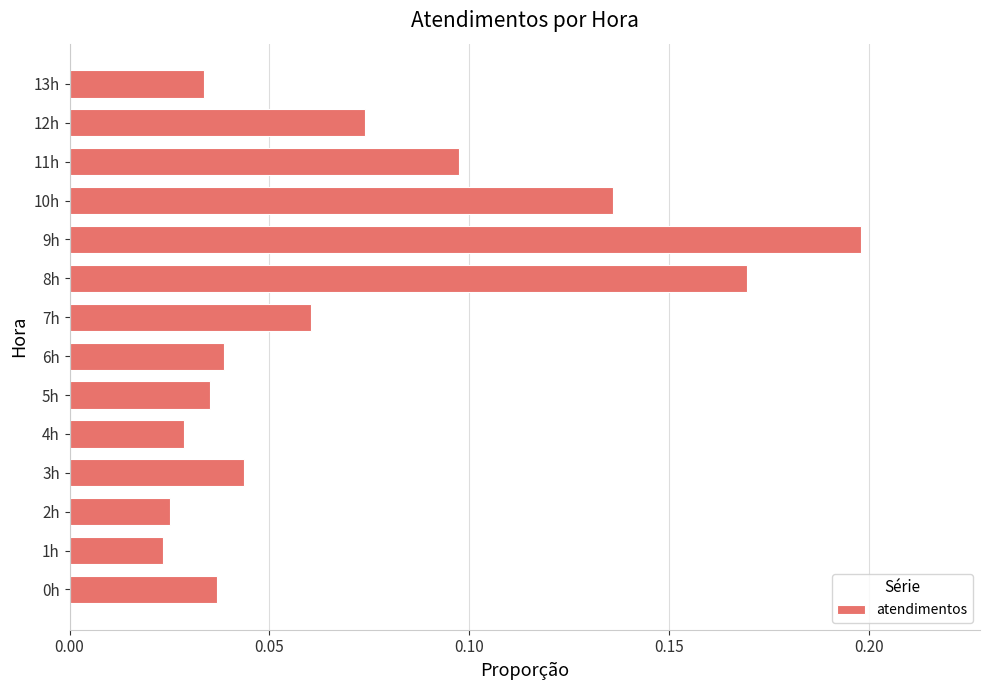

Is it true that the value at 8h is 0.3?

False